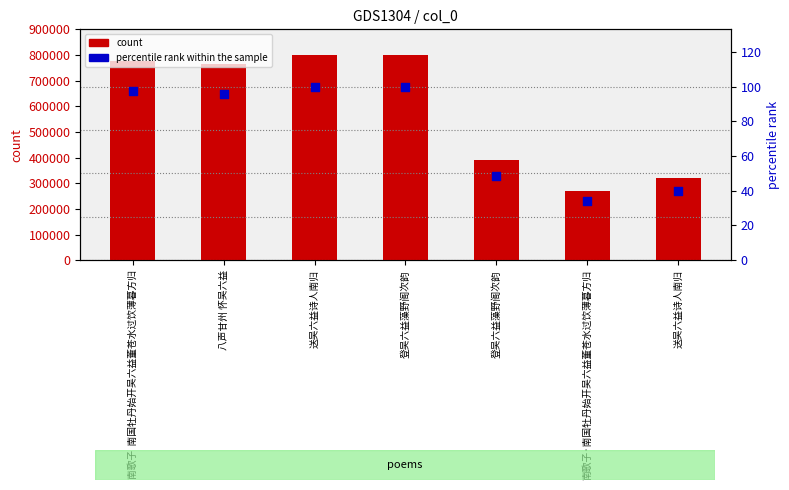

At how many categories does at least one series exceed 446799?

4